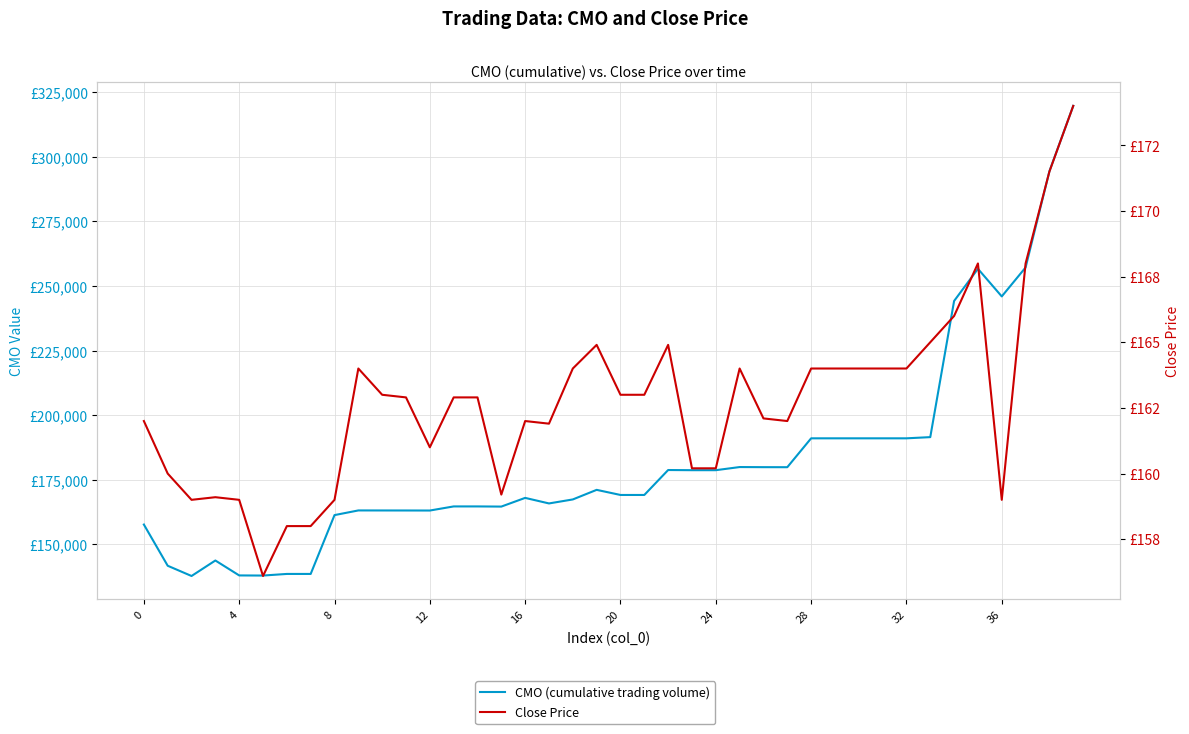

At how many categories does at least one series exceed 280215?

2